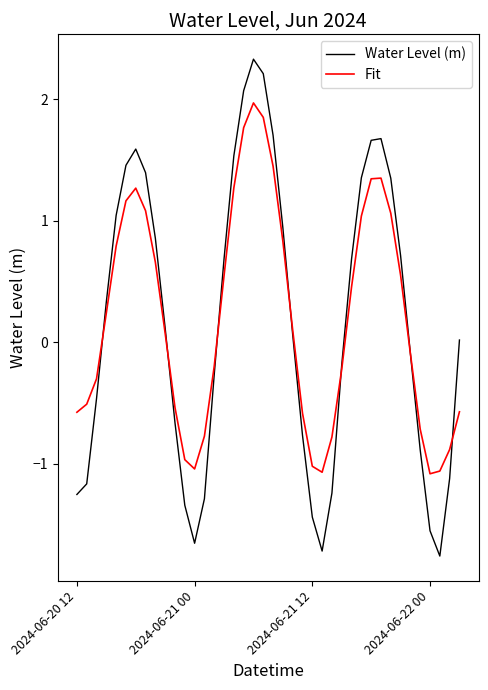

What is the maximum value for Water Level (m)?

2.3